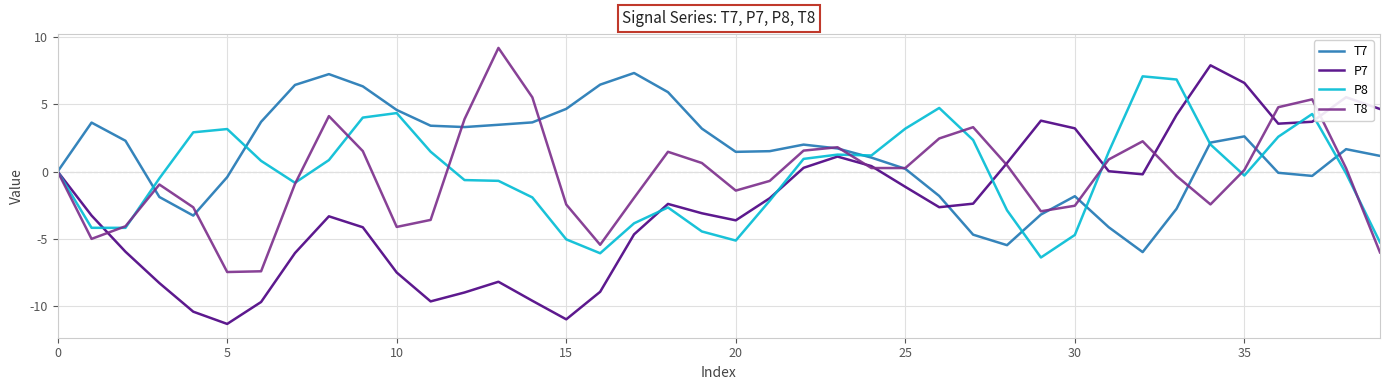

Which series has the largest total across all categories?

T7